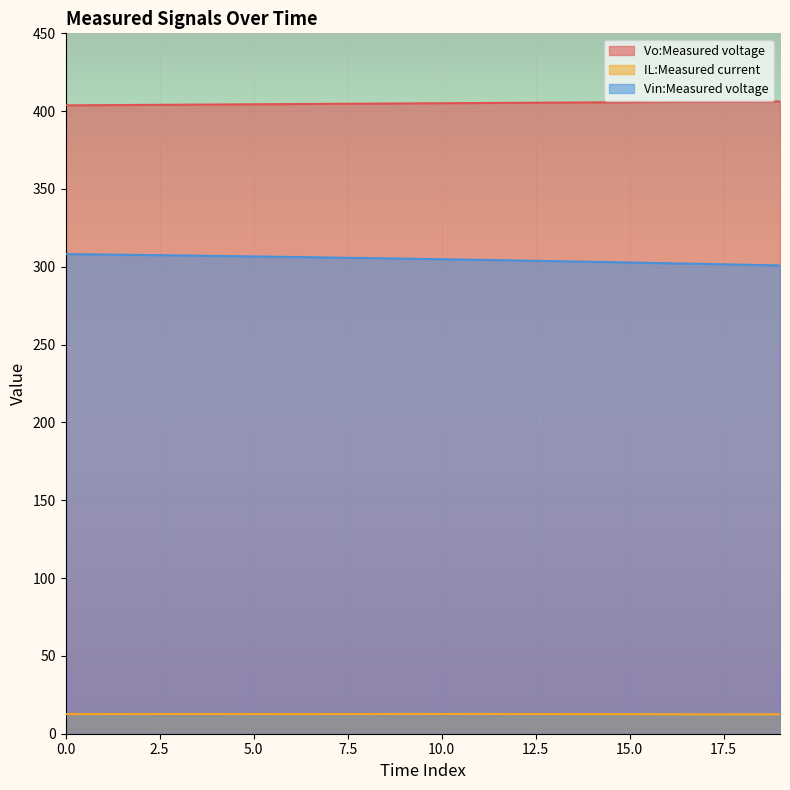

What is the maximum value shown in the chart?

406.3